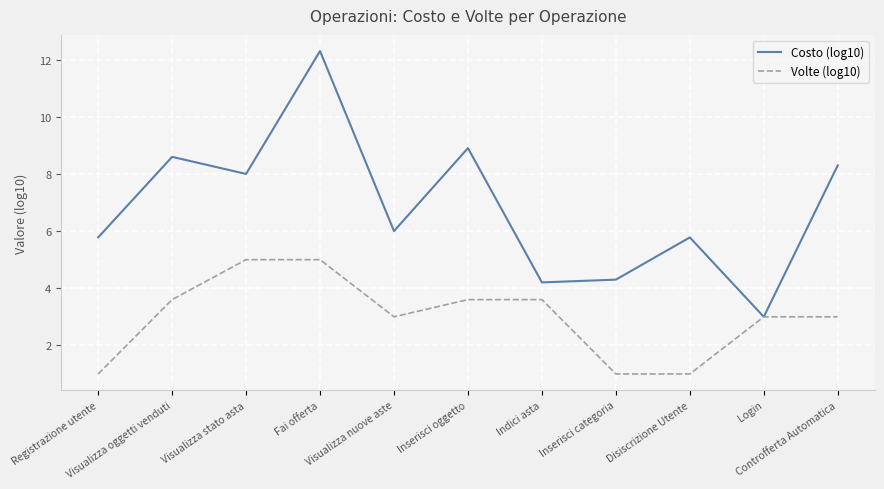

Which series has the widest spread of values?

Costo (log10)